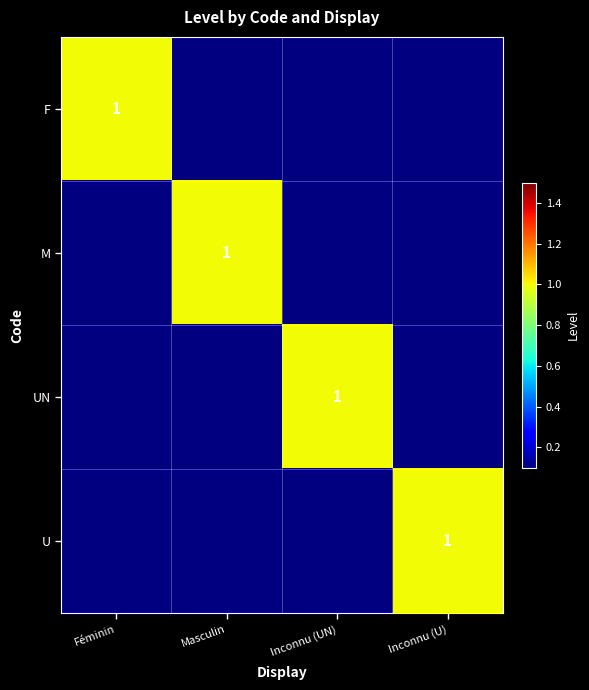

Is it true that F equals 1 at Féminin?

True